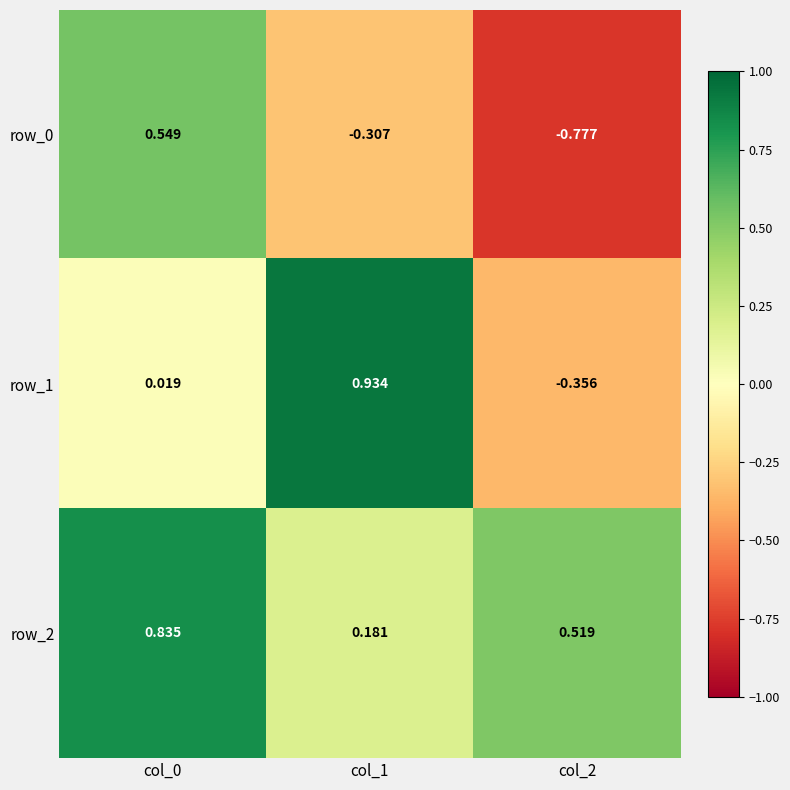

Reading left to right, transcribe all the data shown in this chart.

row_0: col_0=0.5	col_1=-0.3	col_2=-0.8
row_1: col_0=0.0	col_1=0.9	col_2=-0.4
row_2: col_0=0.8	col_1=0.2	col_2=0.5